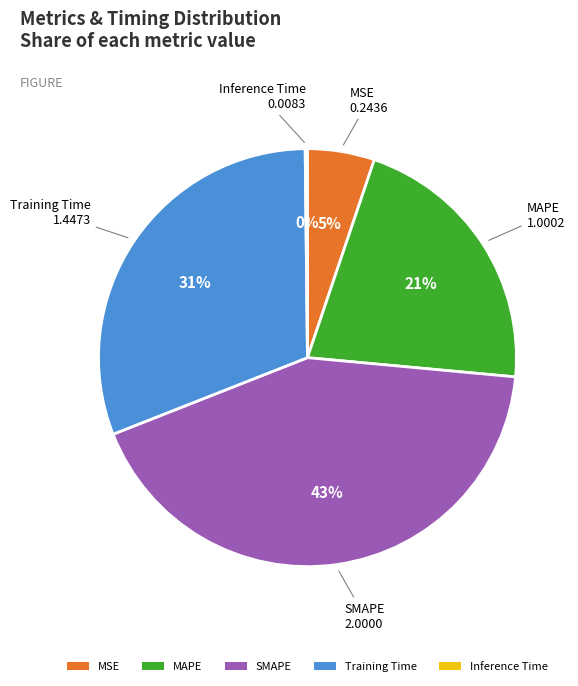

Does MAPE account for over 50% of the chart?

No